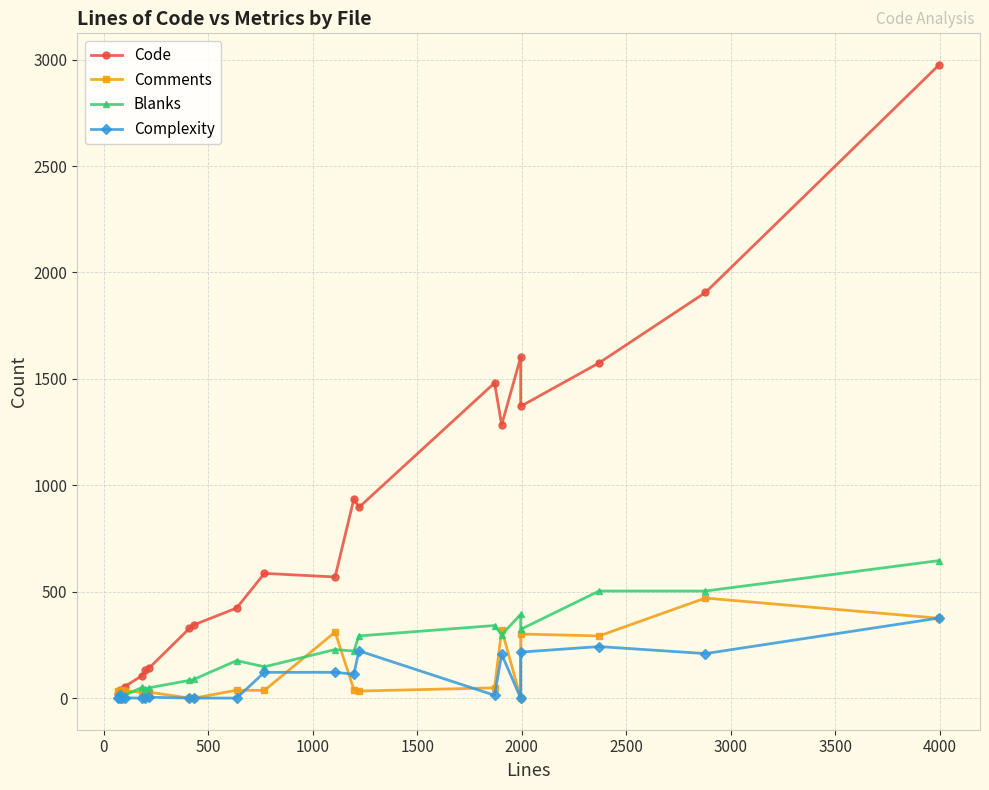

Which has a higher value, 2000 or 4000?

4000